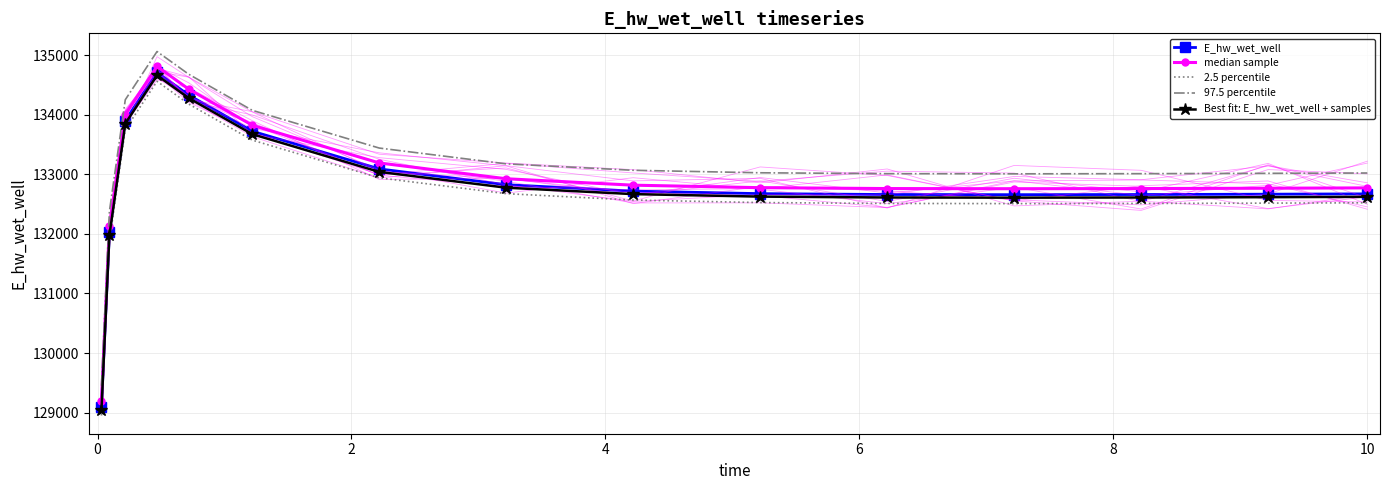

Which series has the largest total across all categories?

97.5 percentile